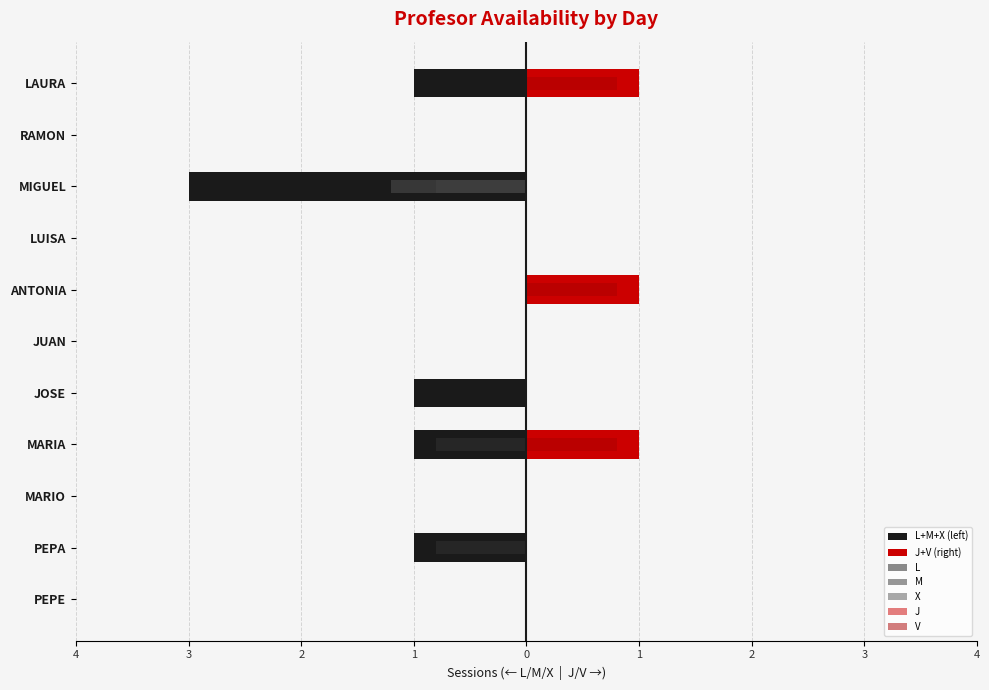

Reading right to left, extract all data points from this chart.

L: -0.4	0.0	-0.4	0.0	0.0	0.0	-0.4	0.0	0.0	0.0	0.0
M: 0.0	0.0	-0.8	0.0	0.0	0.0	0.0	-0.8	0.0	-0.8	0.0
X: 0.0	0.0	-1.2	0.0	0.0	0.0	0.0	0.0	0.0	0.0	0.0
V: 0.8	0.0	0.0	0.0	0.8	0.0	0.0	0.8	0.0	0.0	0.0